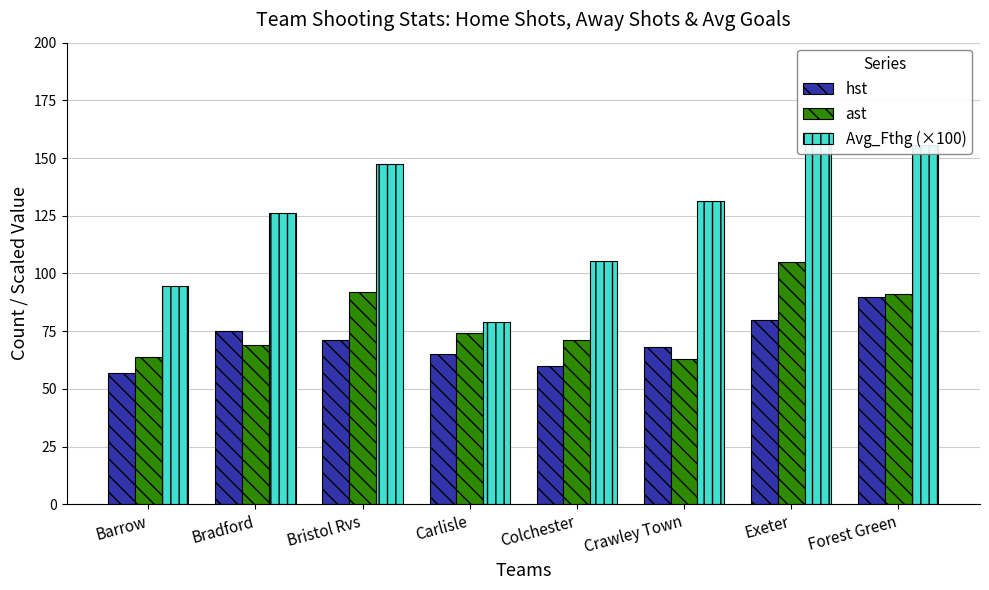

How many data points does each series have?

8